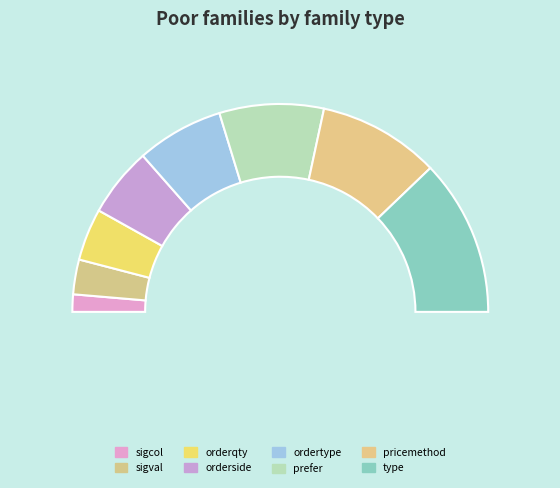

Is it true that orderqty is 3% of the pie?

False